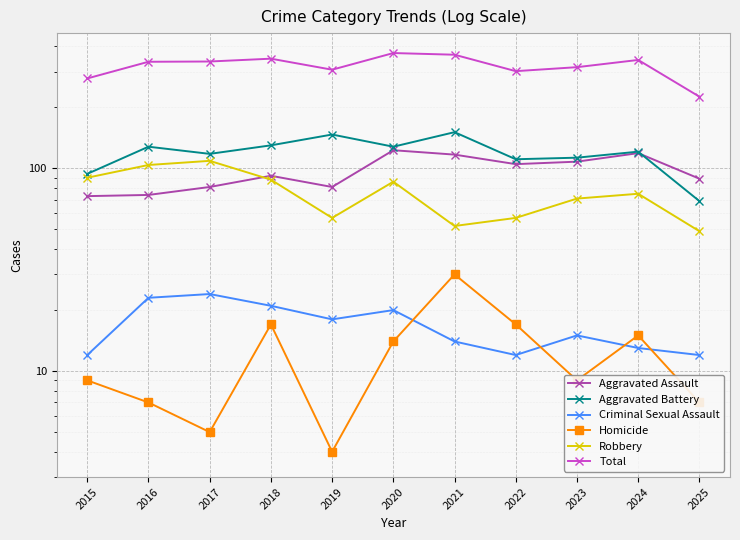

What are all the series names shown in the legend?

Aggravated Assault, Aggravated Battery, Criminal Sexual Assault, Homicide, Robbery, Total